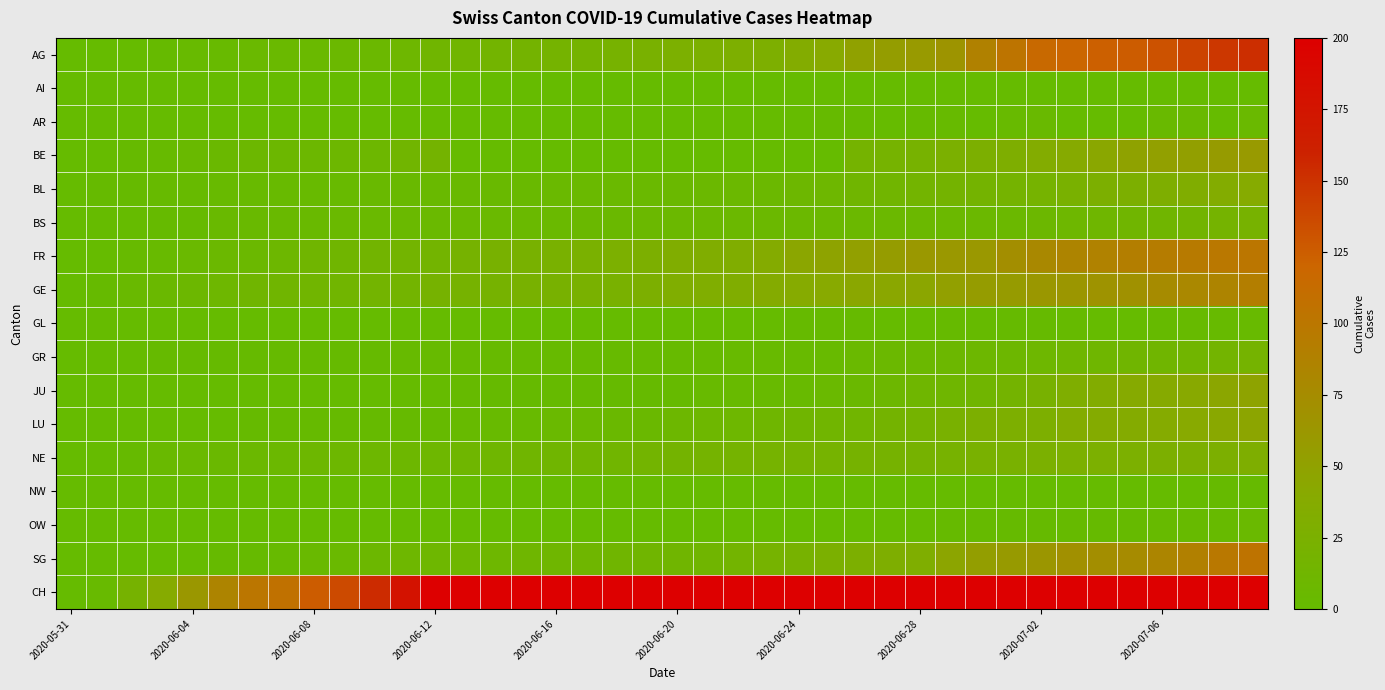

Which series has the largest total across all categories?

CH